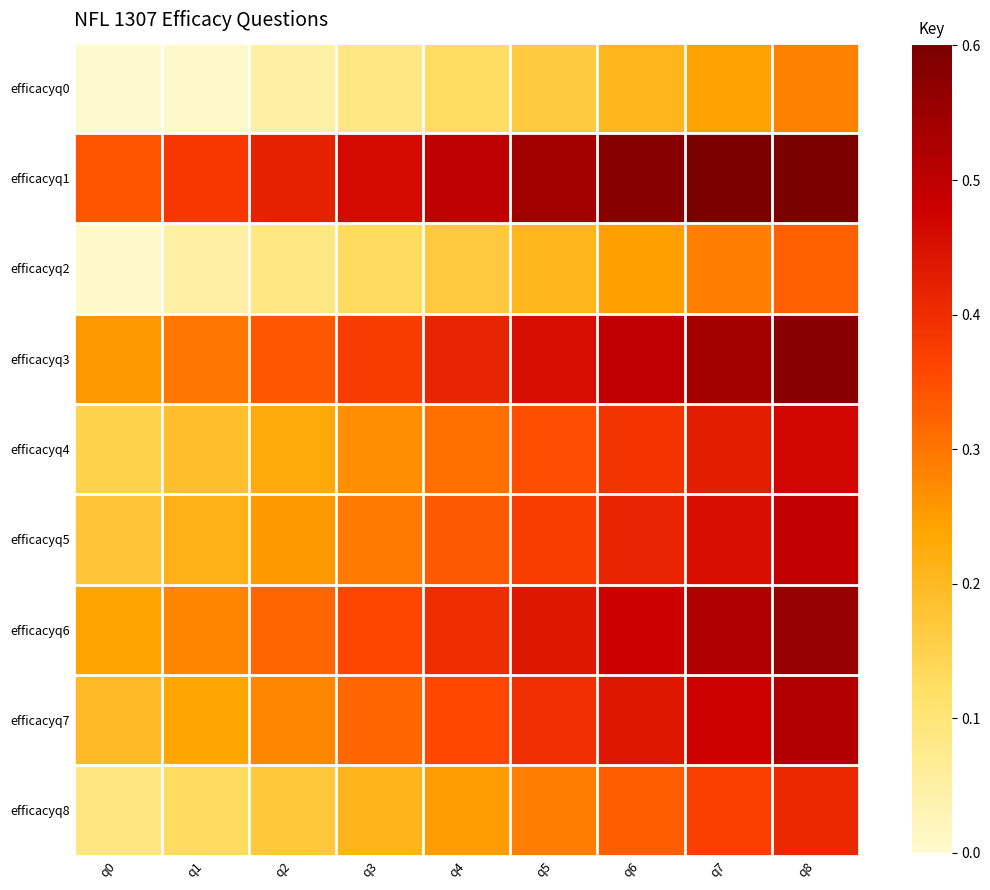

What is the total value across all series at q1?

1.8